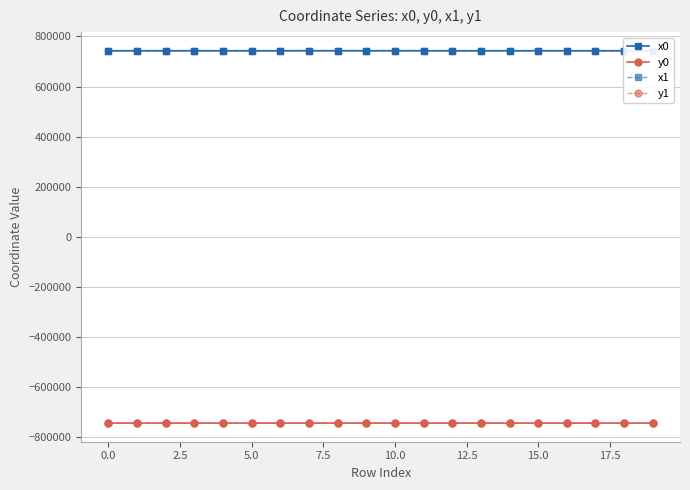

True or false: y1 and x0 intersect in this chart.

False